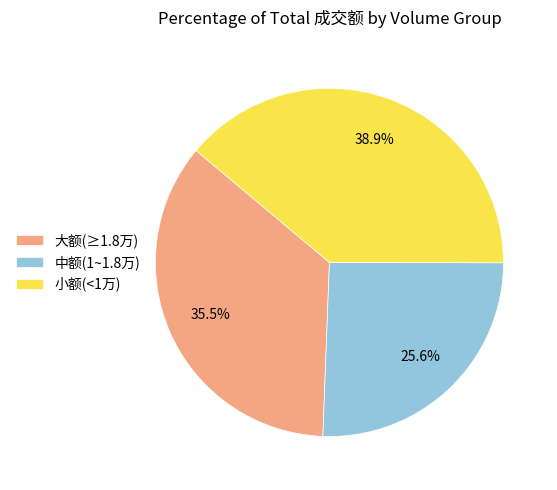

Combined, what portion of the pie is 中额(1~1.8万) and 大额(≥1.8万)?

61.1%